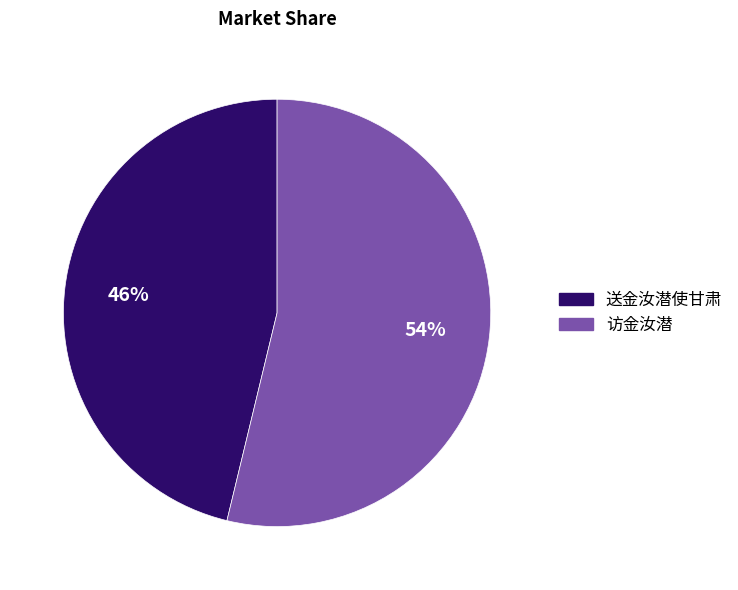

The 送金汝潜使甘肃 slice represents 46% of the pie. True or false?

True